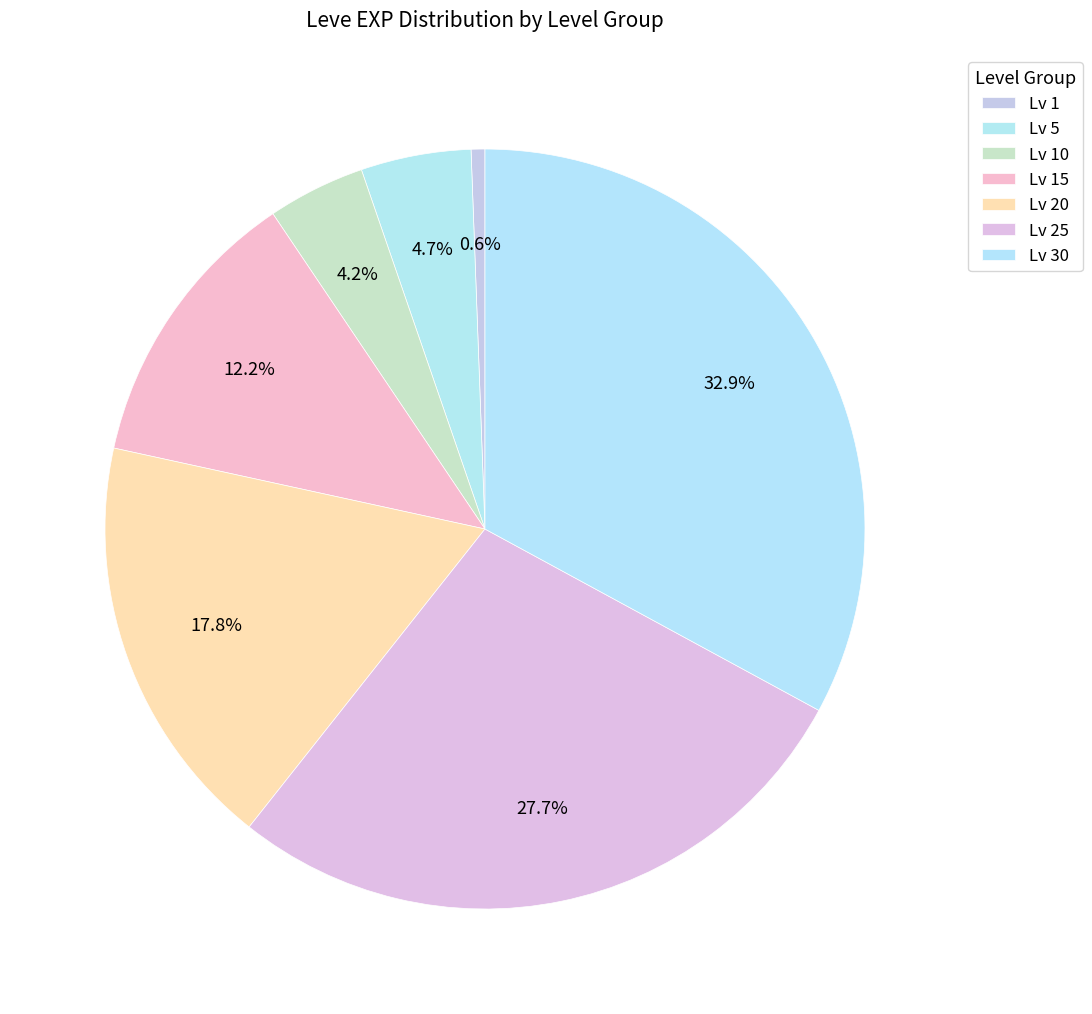

Count the number of slices in the pie.

7